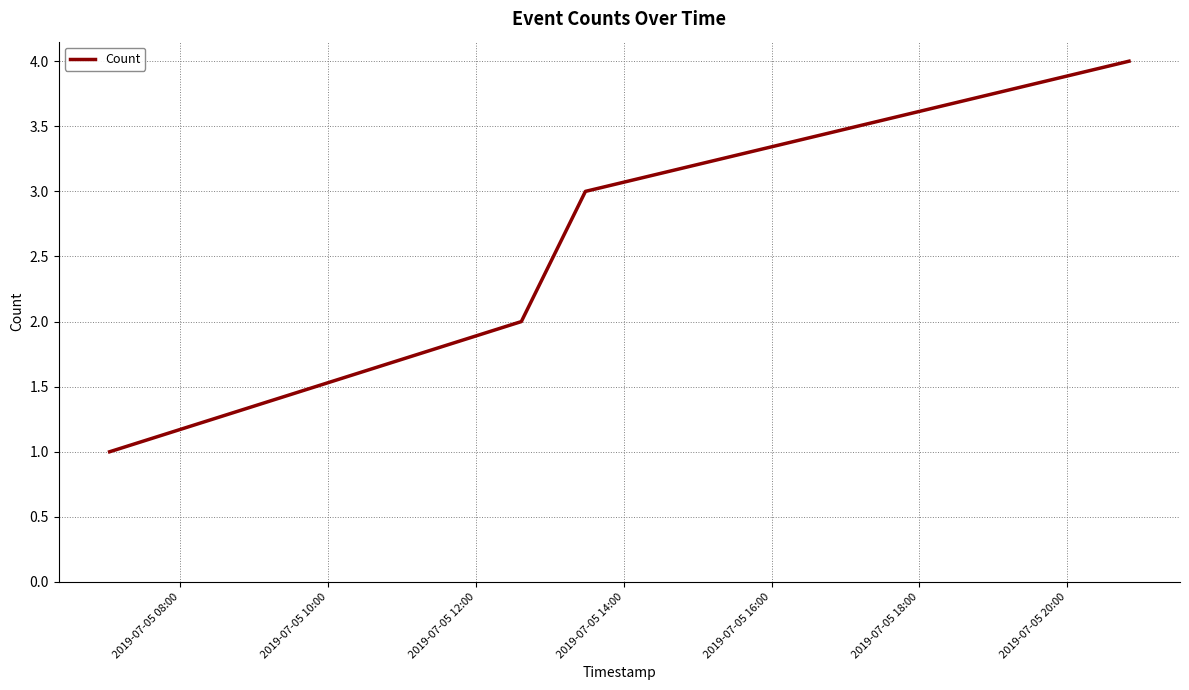

True or false: there are more than 2 points higher than both neighbors.

False